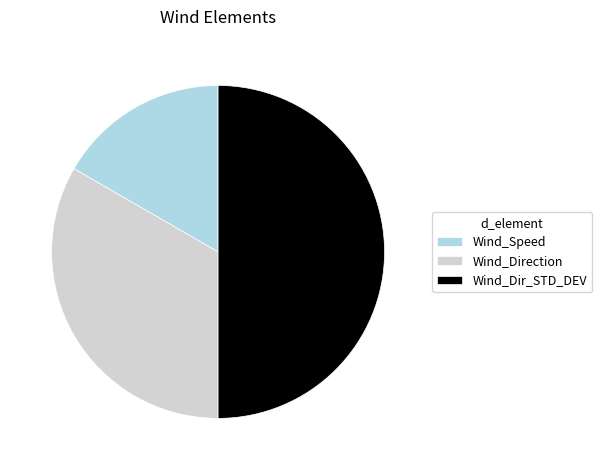

Rank the categories by value from highest to lowest.

Wind_Dir_STD_DEV, Wind_Direction, Wind_Speed